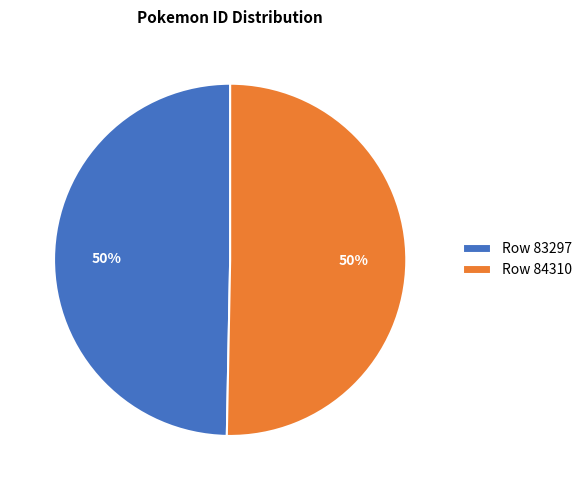

What percentage is the Row 83297 slice, to the nearest percent?

50%